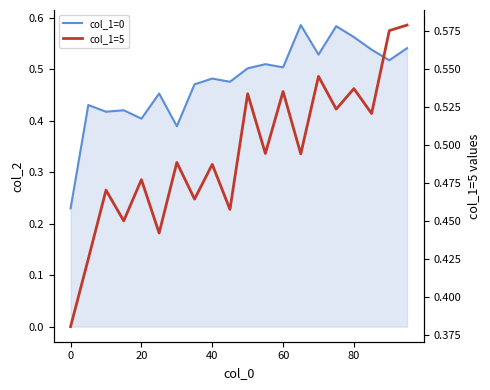

Is the value of col_1=0 at 100 greater than the value of col_1=5 at 17?

No